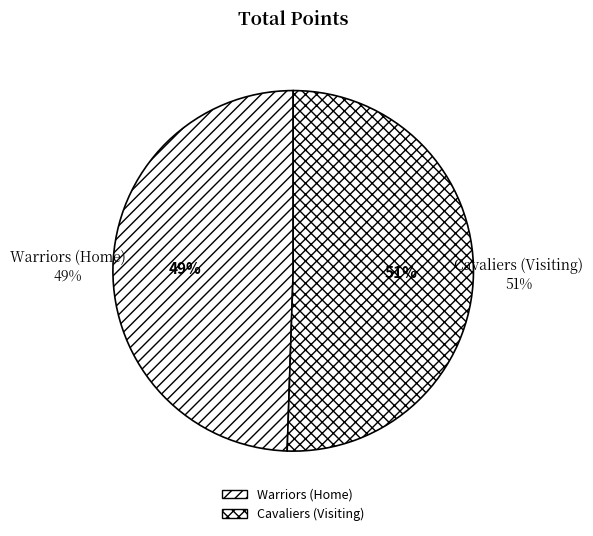

Is the sum of Cavaliers (Visiting) and Warriors (Home) greater than half?

Yes